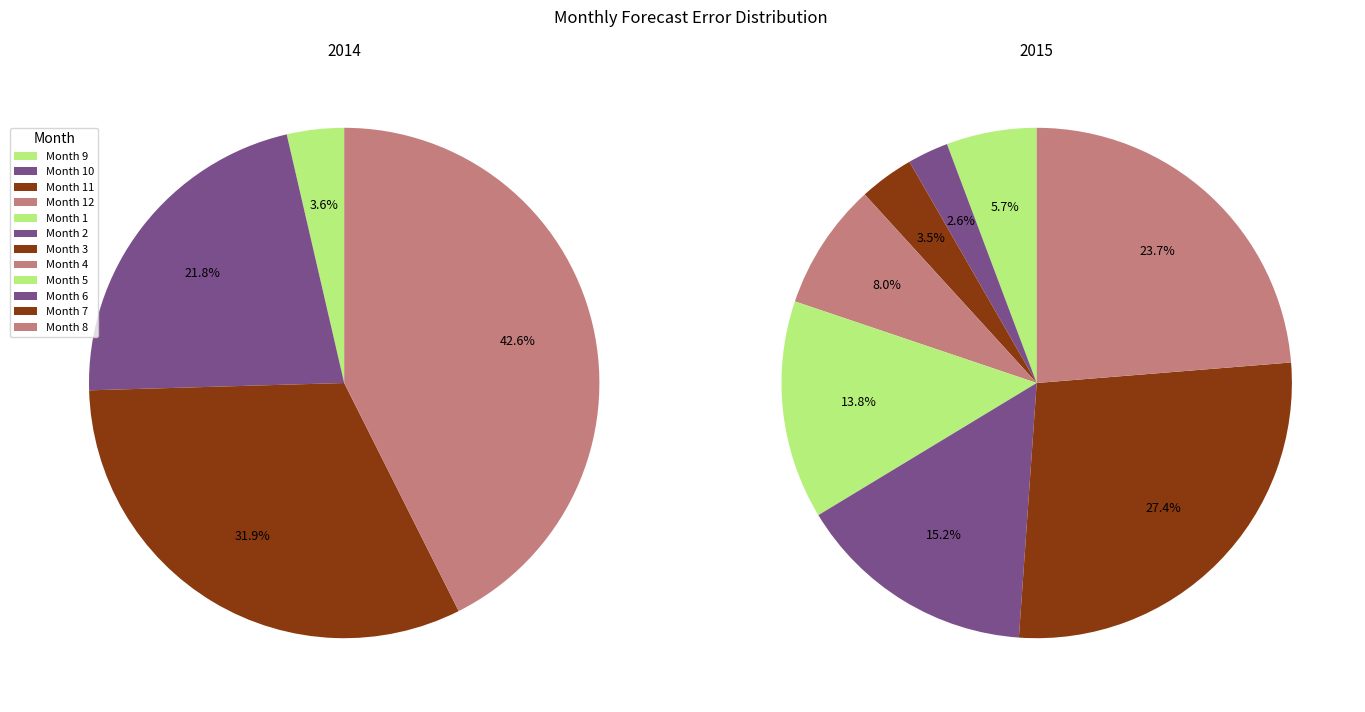

Count the number of slices in the pie.

12